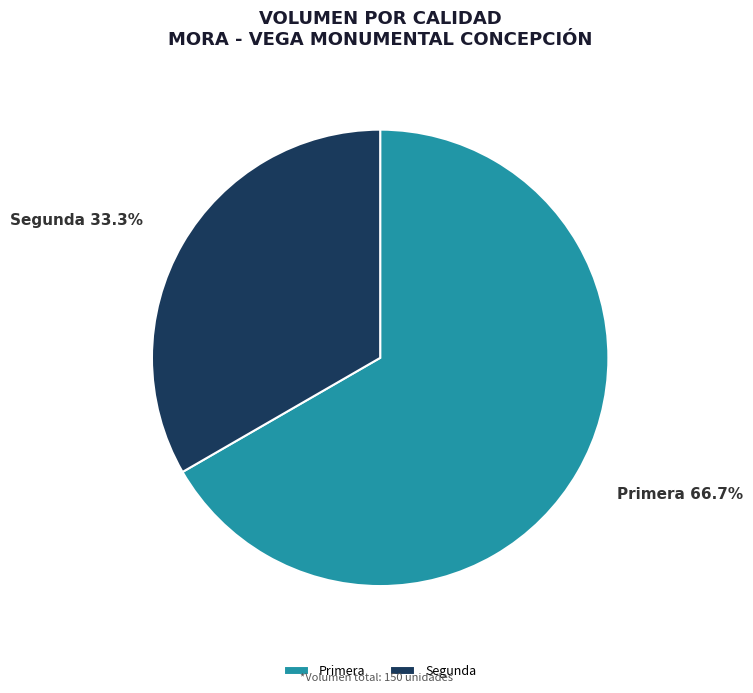

How many segments does this pie chart have?

2